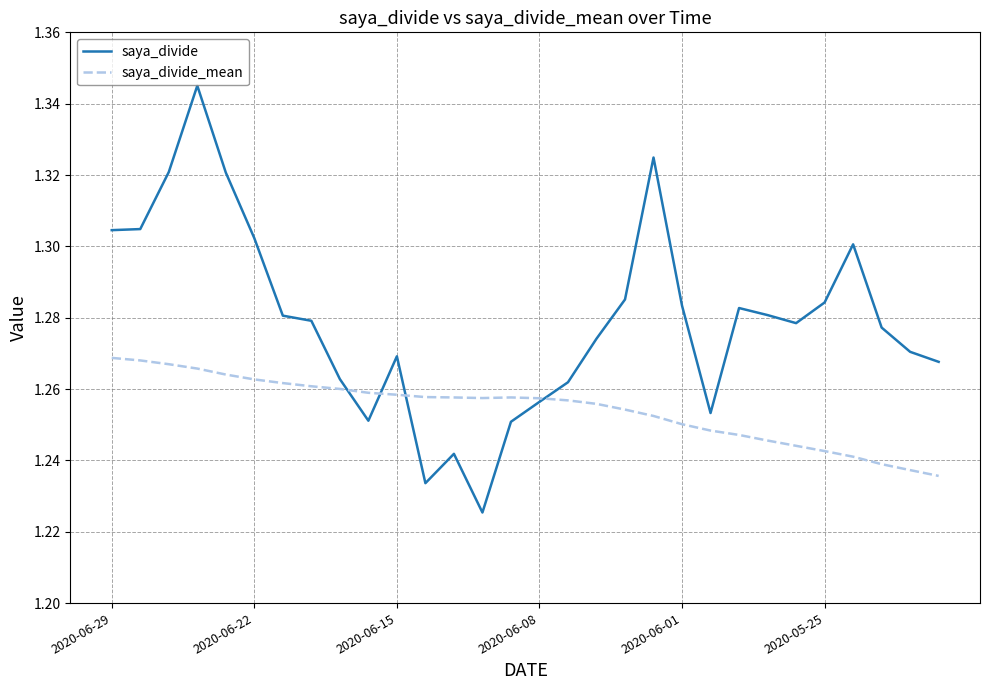

List the series in order of their peak value, lowest first.

saya_divide_mean, saya_divide